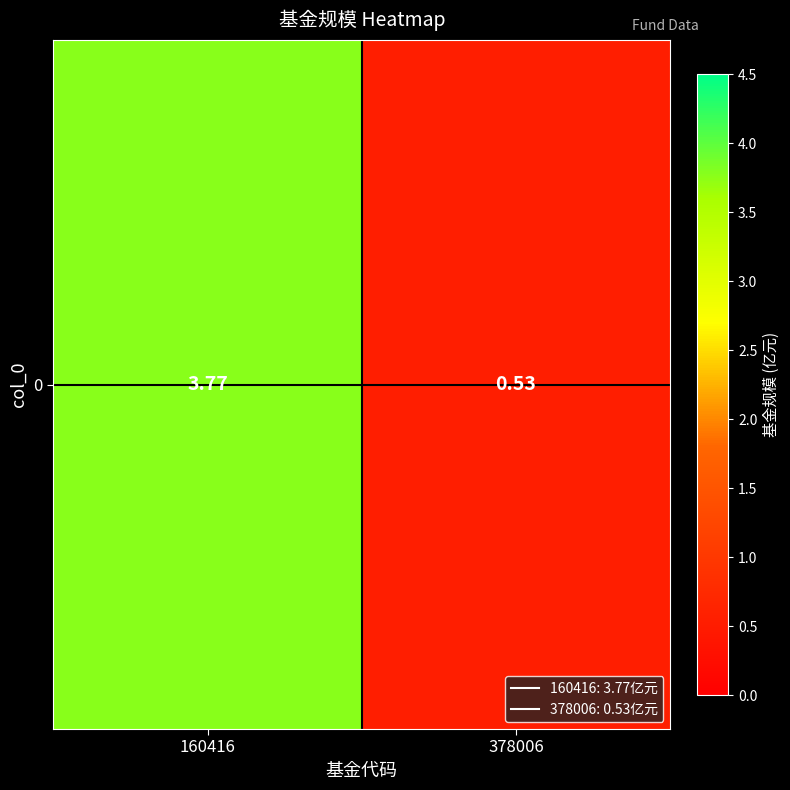

What is the difference between the maximum and minimum values?

3.2